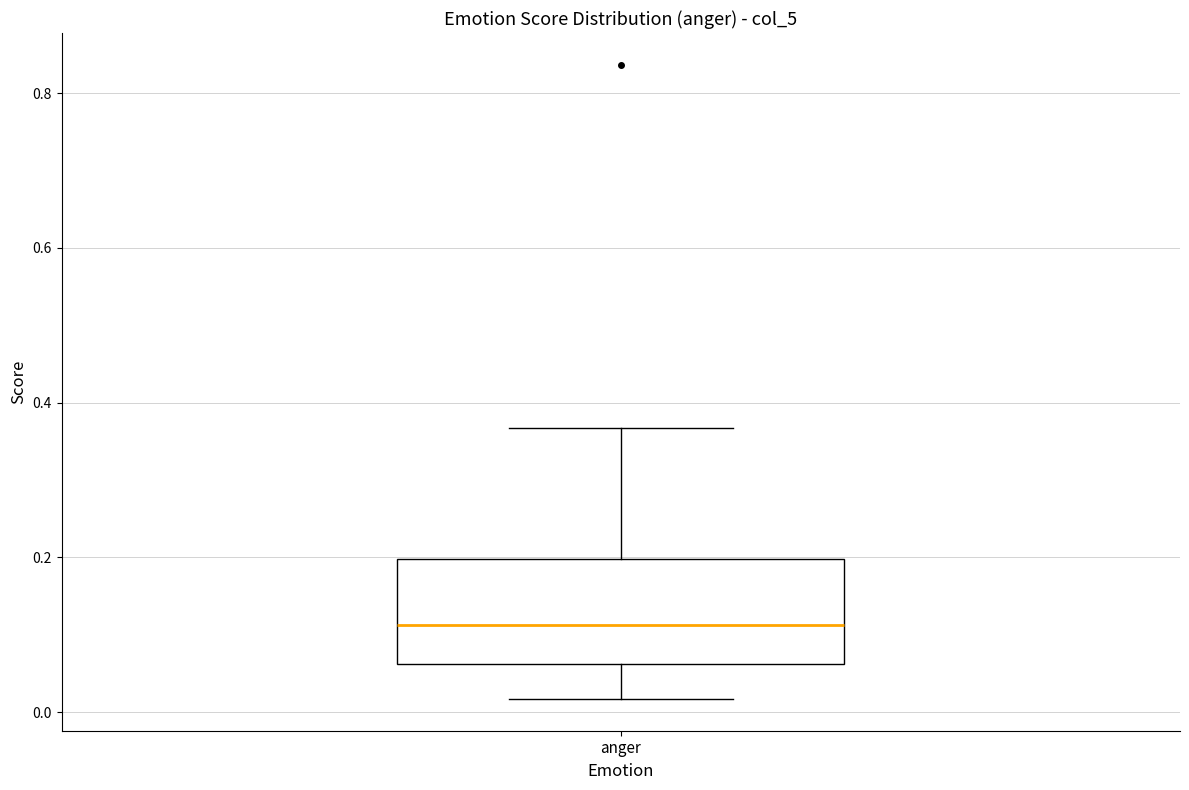

Where is the lower edge of the box for anger on the y-axis? The values are not printed on the chart, so give them approximately, as read against the axis.

0.06